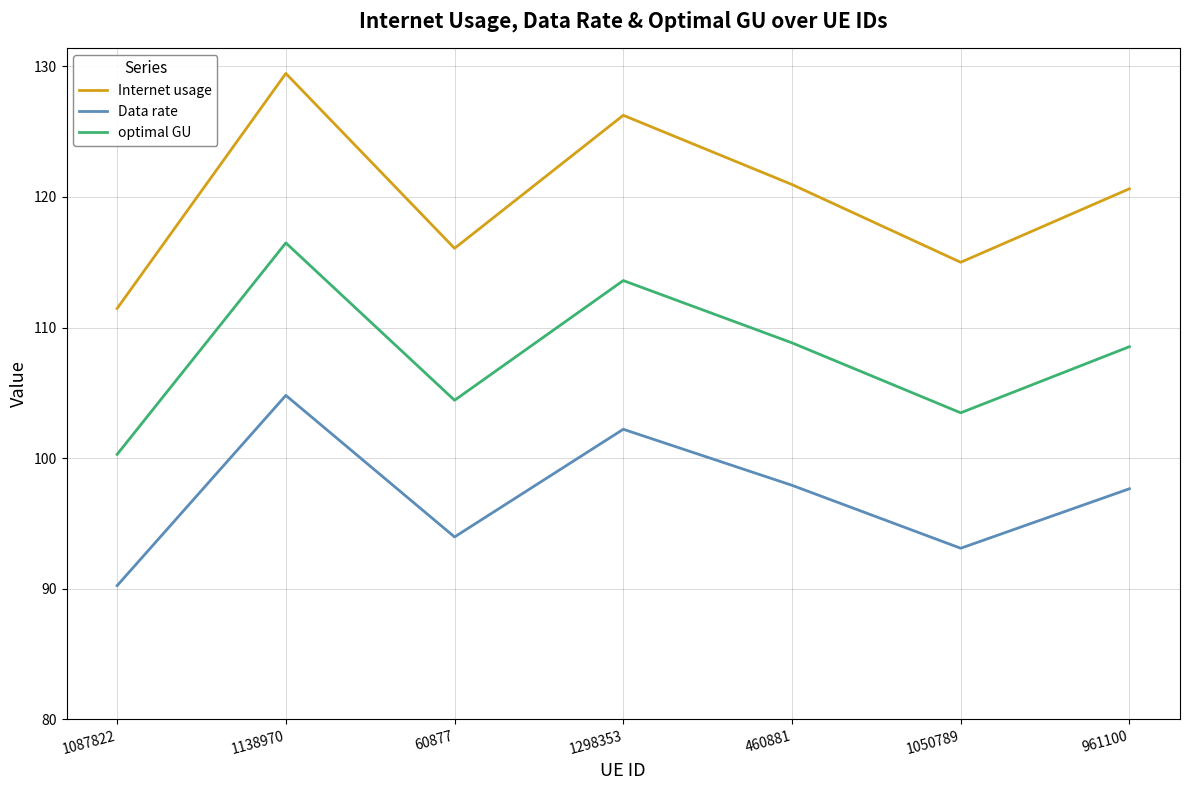

Reading right to left, what are all the values shown in this chart?

Internet usage: 961100=120.6	1050789=115.0	460881=121.0	1298353=126.3	60877=116.1	1138970=129.5	1087822=111.5
Data rate: 961100=97.7	1050789=93.1	460881=97.9	1298353=102.2	60877=94.0	1138970=104.8	1087822=90.2
optimal GU: 961100=108.5	1050789=103.5	460881=108.8	1298353=113.6	60877=104.4	1138970=116.5	1087822=100.3